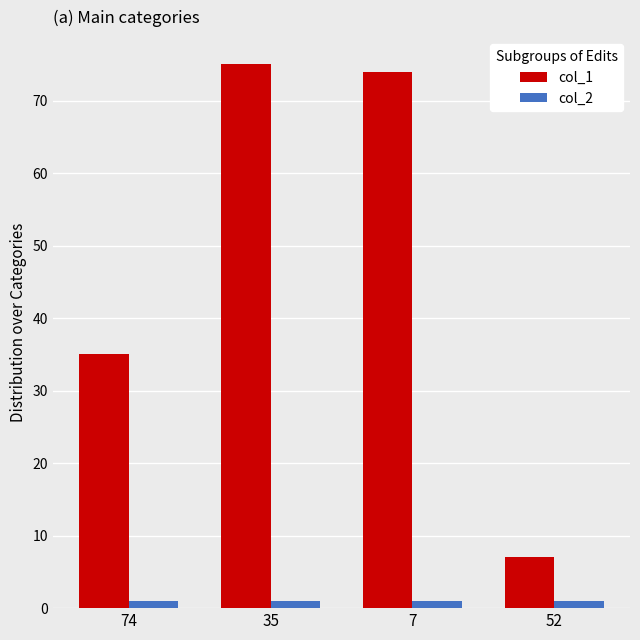

What is the value of the col_1 bar at the 3rd from the left?

74